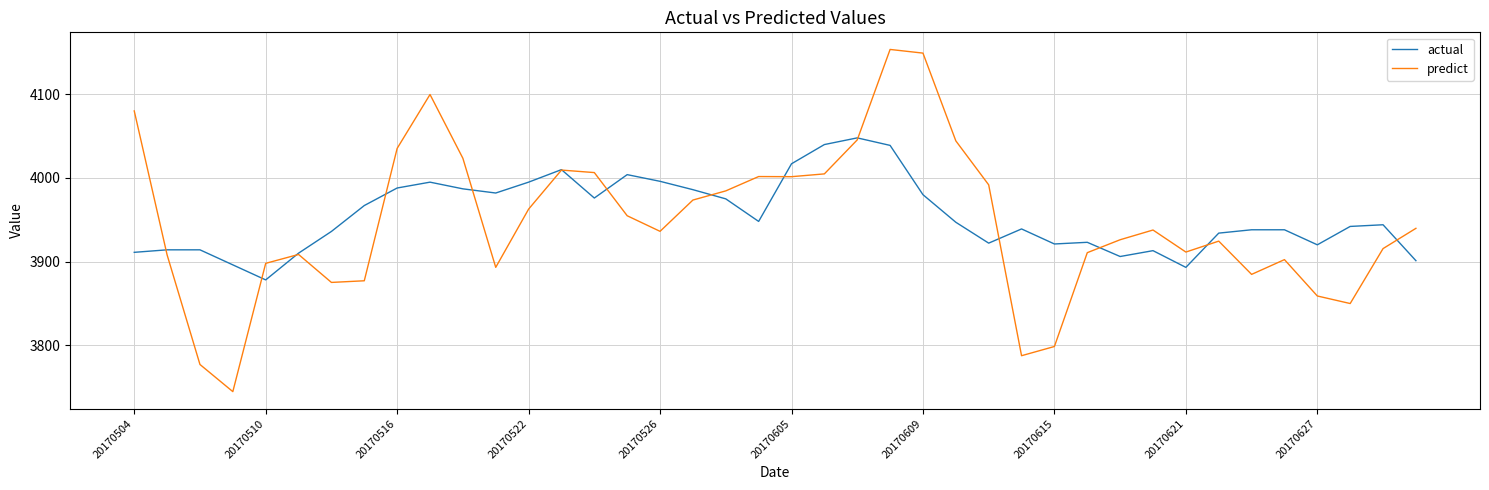

What is the minimum value for predict?

3744.3